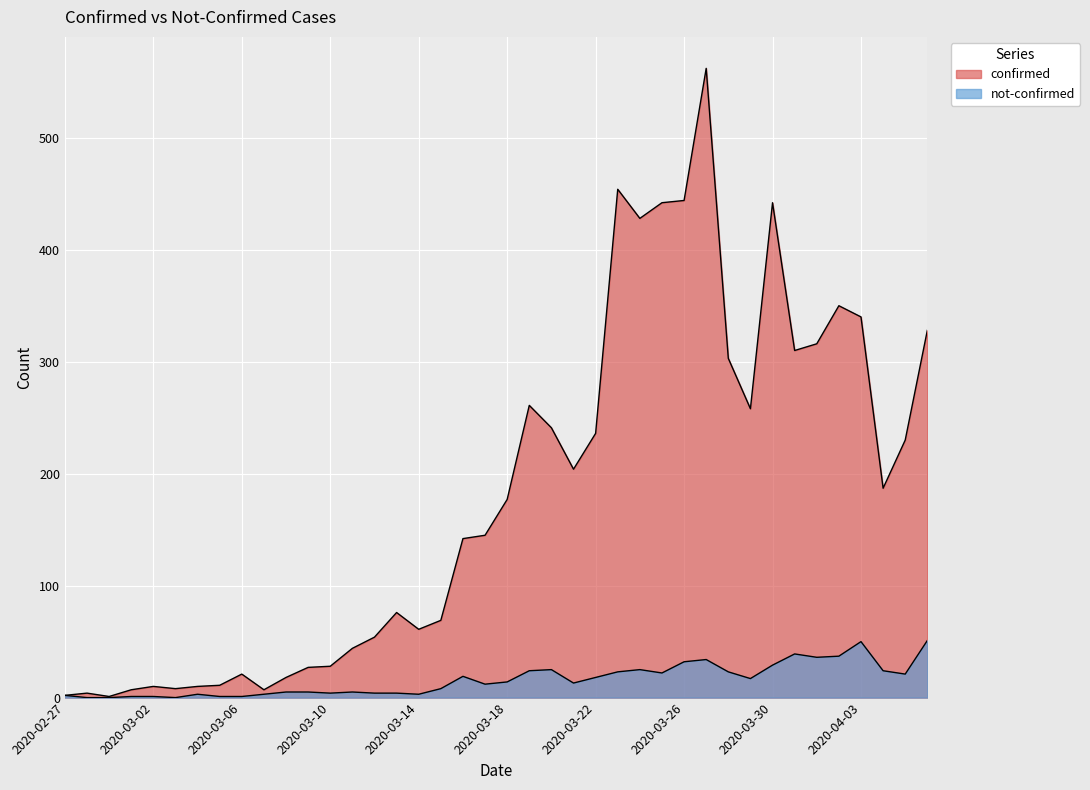

What is the label of the 33rd point from the left?

2020-03-30